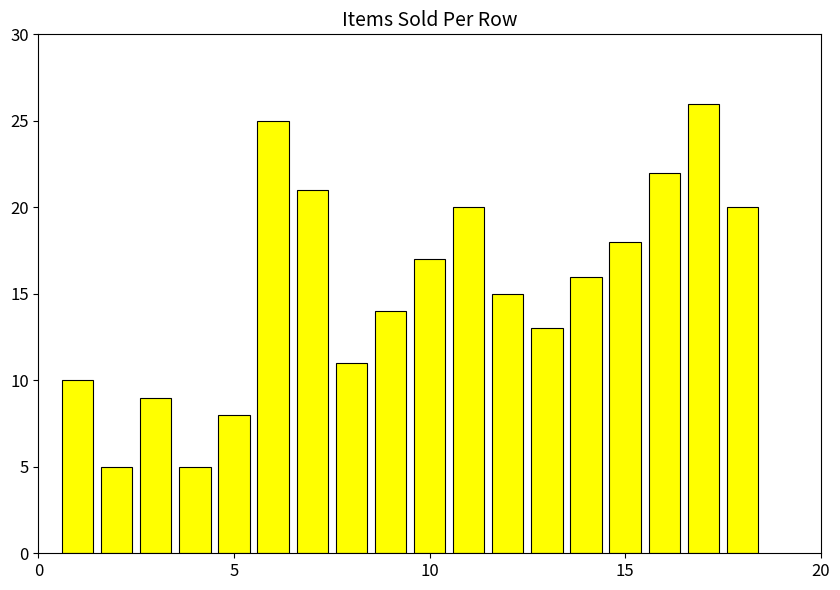

Reading right to left, what are all the values shown in this chart?

20	26	22	18	16	13	15	20	17	14	11	21	25	8	5	9	5	10